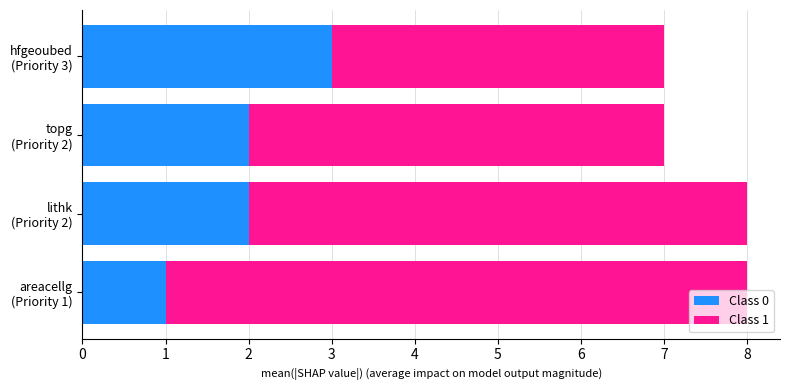

How many categories are shown in the chart?

4